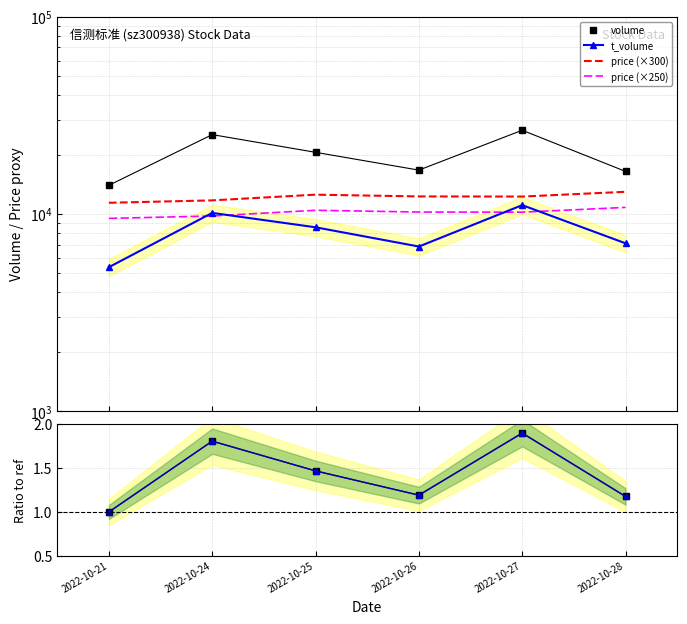

What is the difference between the maximum and minimum values in the price (×250) series?

1300.0